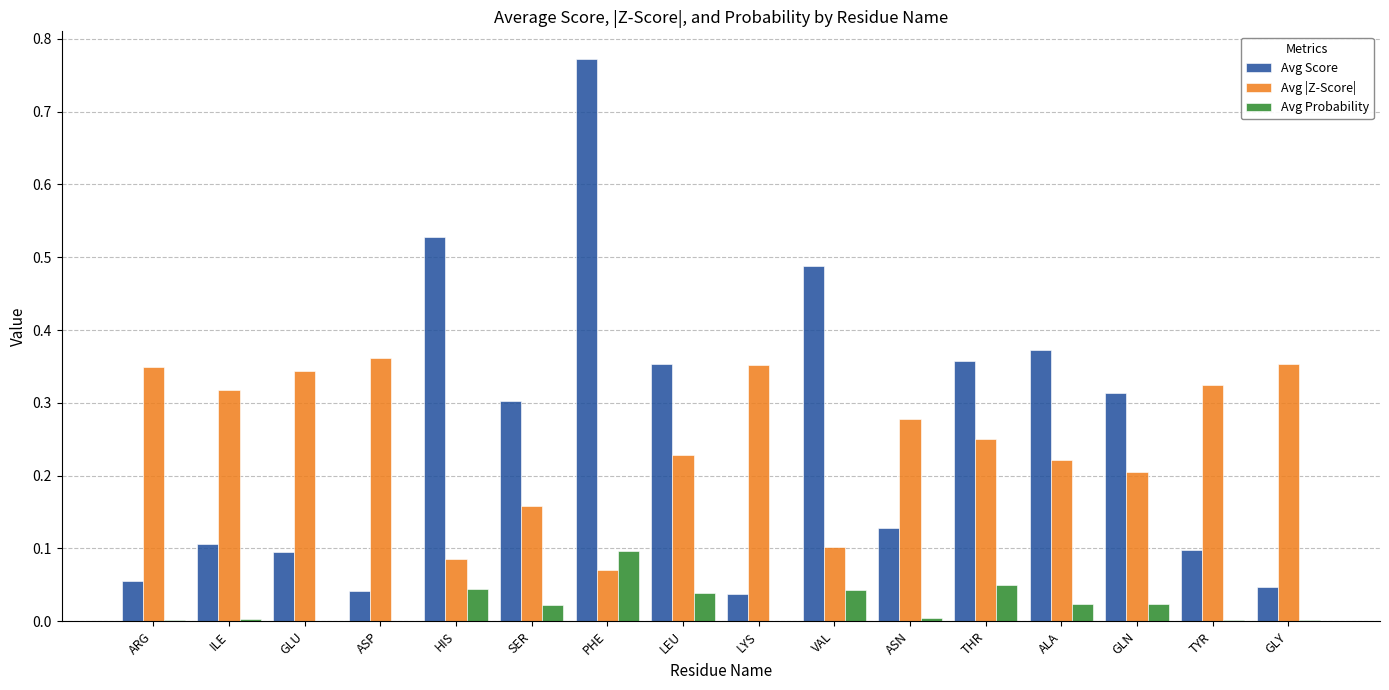

What is the sum of all Avg Score values?

4.1